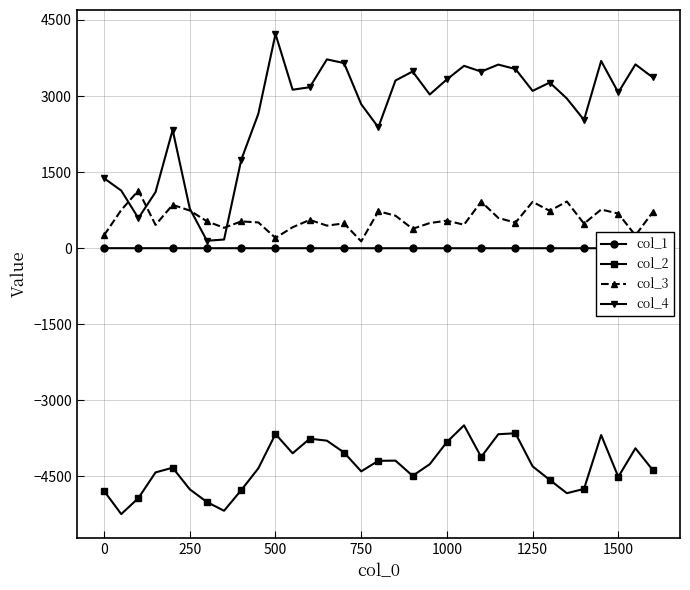

True or false: col_4 has more than 0 points higher than both neighbors.

True